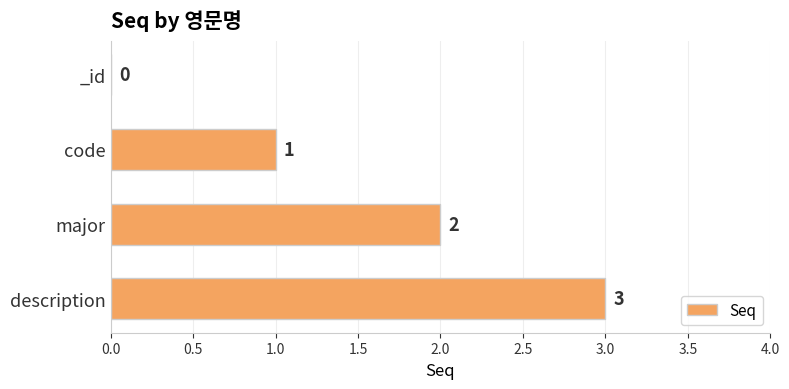

At which label is the value closest to 1?

code